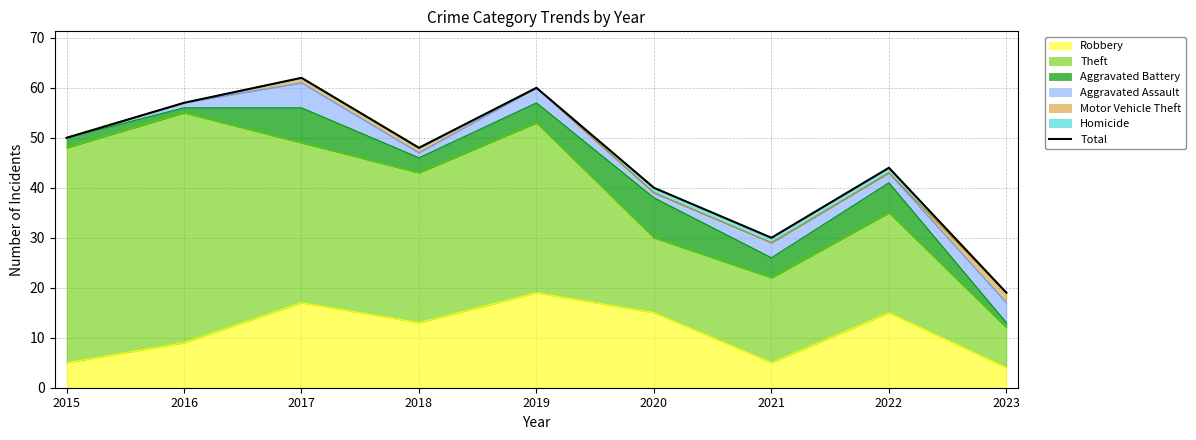

Reading left to right, what are all the values shown in this chart?

2015=50	2016=57	2017=62	2018=48	2019=60	2020=40	2021=30	2022=44	2023=19